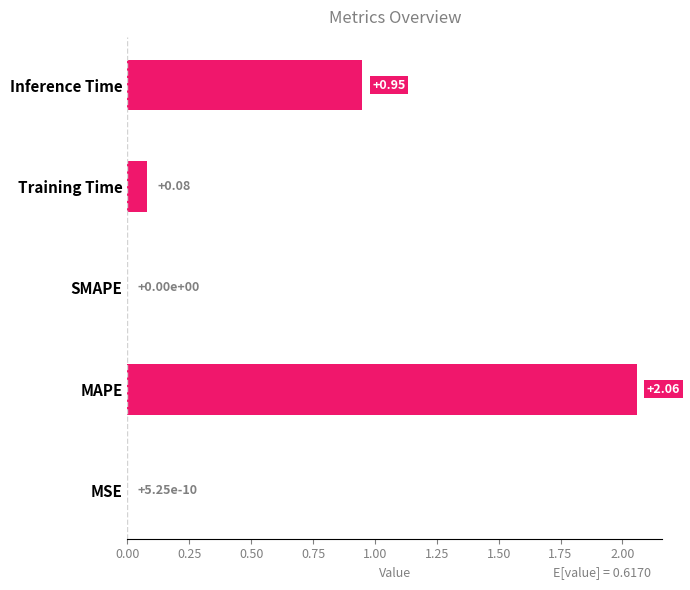

What is the sum of all values?

3.1